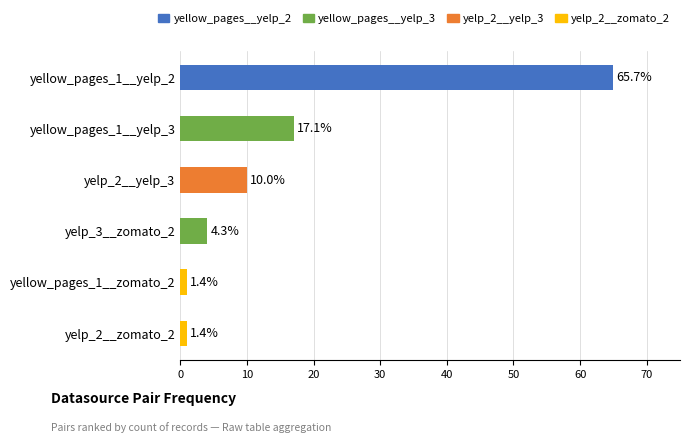

Between yelp_2__yelp_3 and yelp_3__zomato_2, which is larger?

yelp_2__yelp_3